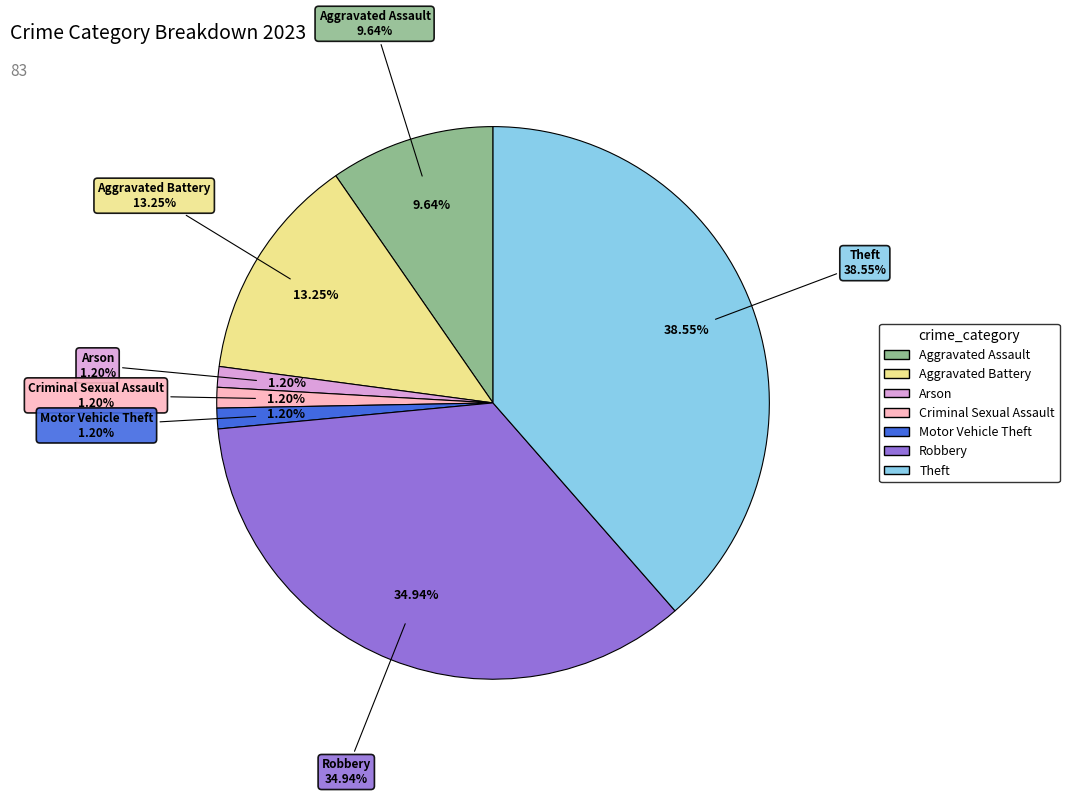

To the nearest percent, what percentage of the pie is Robbery?

35%